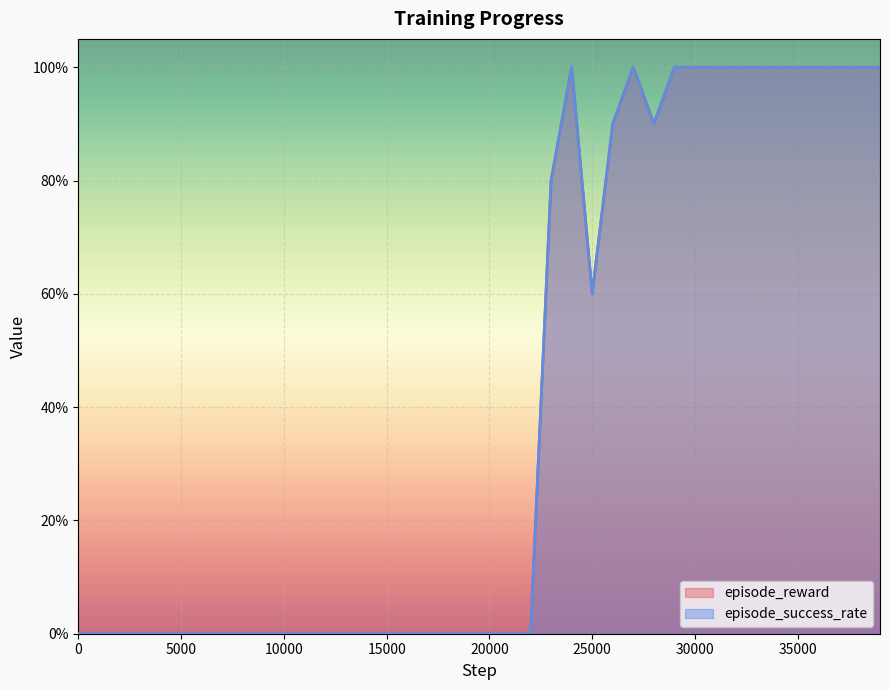

The episode_success_rate series shows 0.6 at 27. True or false?

False